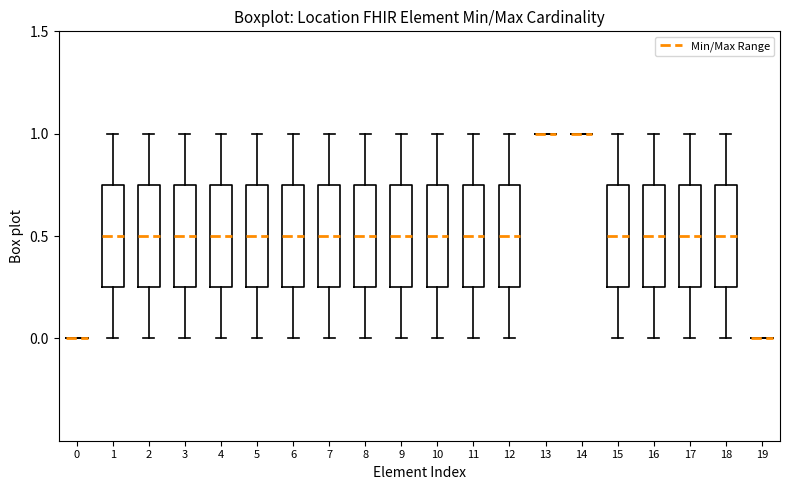

Reading left to right, read every box against the y-axis: the position of its median line, the range the box covers, and the ends of its whiskers. The values are not printed on the chart, so give them approximately, as read against the axis.

0: box collapsed to a line at 0.00, whiskers 0.00 to 0.00
1: median 0.50, box 0.25 to 0.75, whiskers 0.00 to 1.00
2: median 0.50, box 0.25 to 0.75, whiskers 0.00 to 1.00
3: median 0.50, box 0.25 to 0.75, whiskers 0.00 to 1.00
4: median 0.50, box 0.25 to 0.75, whiskers 0.00 to 1.00
5: median 0.50, box 0.25 to 0.75, whiskers 0.00 to 1.00
6: median 0.50, box 0.25 to 0.75, whiskers 0.00 to 1.00
7: median 0.50, box 0.25 to 0.75, whiskers 0.00 to 1.00
8: median 0.50, box 0.25 to 0.75, whiskers 0.00 to 1.00
9: median 0.50, box 0.25 to 0.75, whiskers 0.00 to 1.00
10: median 0.50, box 0.25 to 0.75, whiskers 0.00 to 1.00
11: median 0.50, box 0.25 to 0.75, whiskers 0.00 to 1.00
12: median 0.50, box 0.25 to 0.75, whiskers 0.00 to 1.00
13: box collapsed to a line at 1.00, whiskers 1.00 to 1.00
14: box collapsed to a line at 1.00, whiskers 1.00 to 1.00
15: median 0.50, box 0.25 to 0.75, whiskers 0.00 to 1.00
16: median 0.50, box 0.25 to 0.75, whiskers 0.00 to 1.00
17: median 0.50, box 0.25 to 0.75, whiskers 0.00 to 1.00
18: median 0.50, box 0.25 to 0.75, whiskers 0.00 to 1.00
19: box collapsed to a line at 0.00, whiskers 0.00 to 0.00